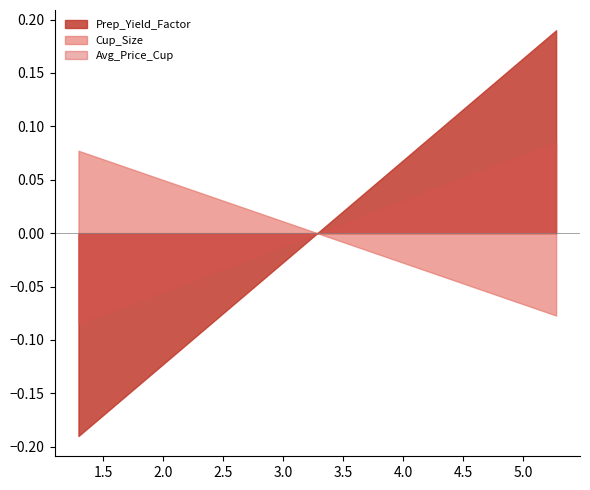

Which series has the largest range (max minus min)?

Prep_Yield_Factor